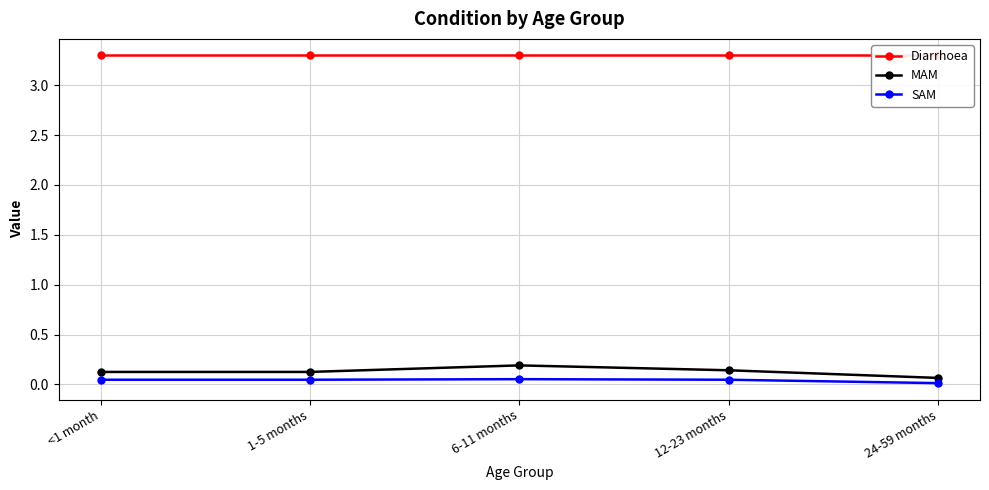

Is the value of SAM at 24-59 months greater than the value of MAM at 6-11 months?

No